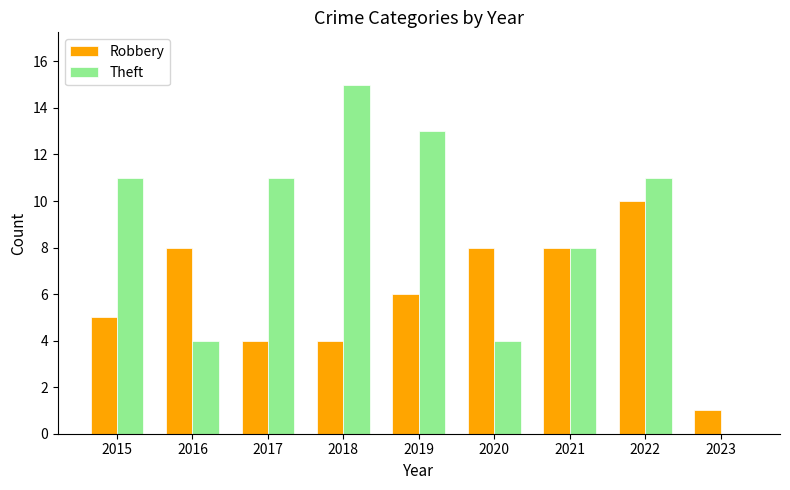

Reading left to right, transcribe all the data shown in this chart.

Robbery: 5	8	4	4	6	8	8	10	1
Theft: 11	4	11	15	13	4	8	11	0